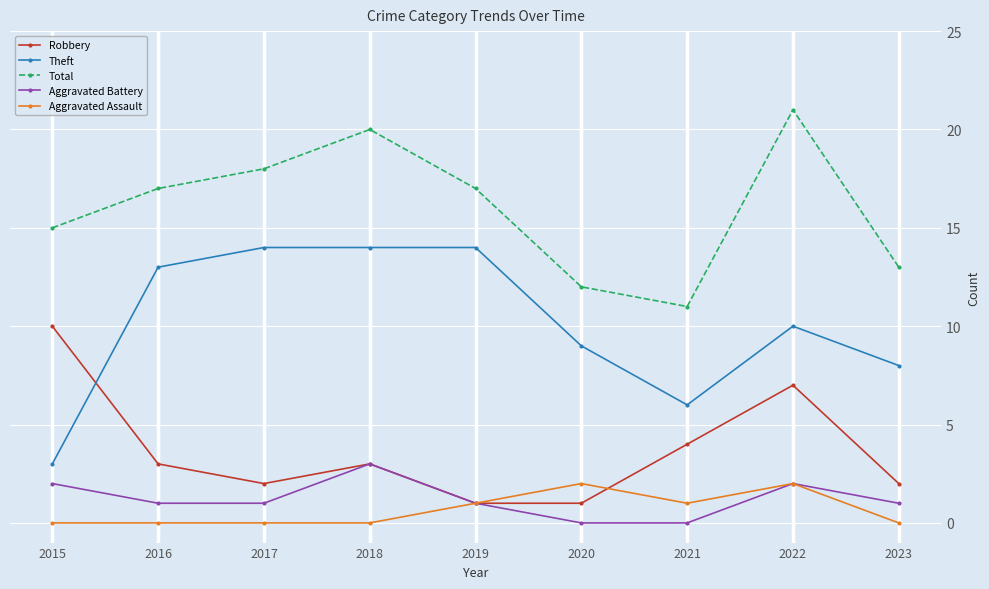

How many interior local valleys does the Total series have?

1